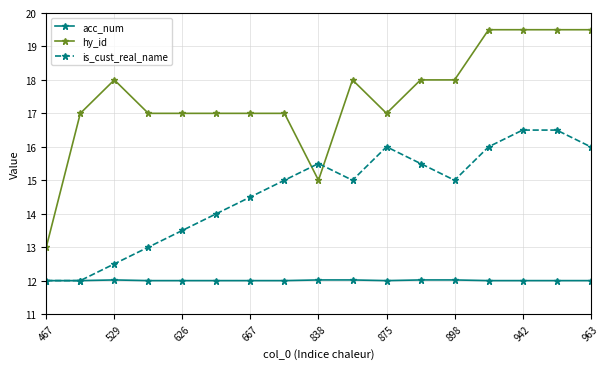

Which series has the widest spread of values?

hy_id